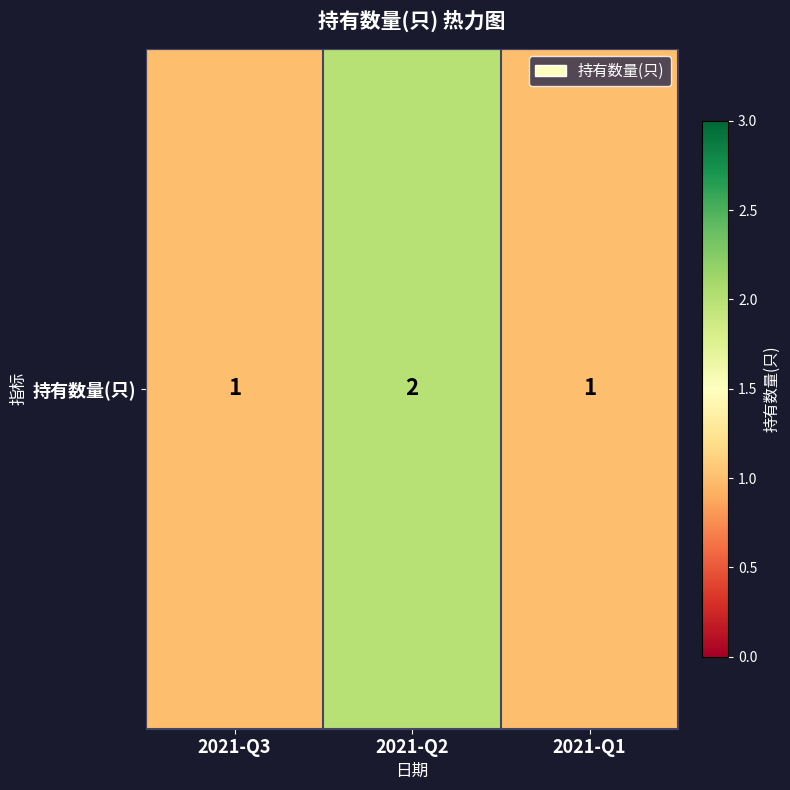

How many distinct data groups are displayed?

1